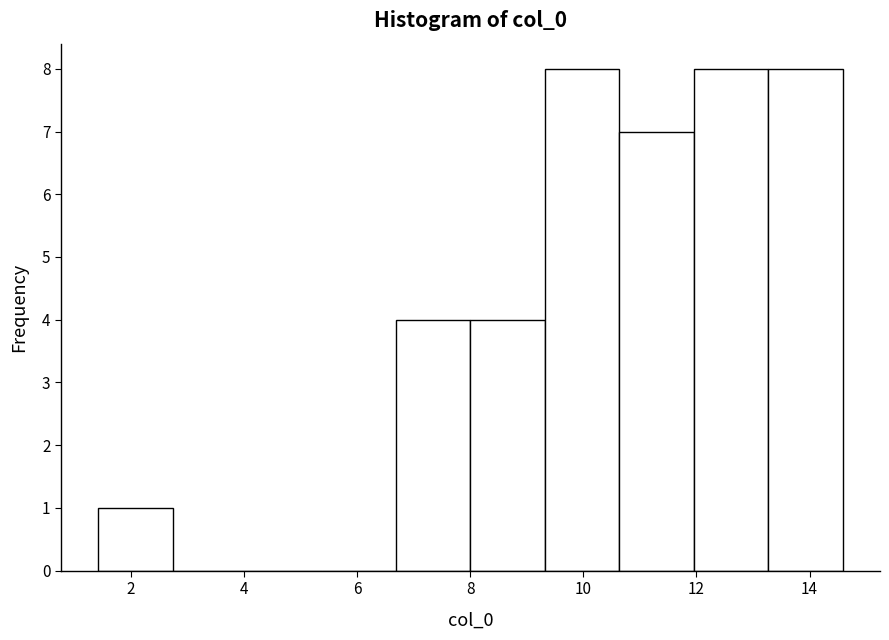

Reading left to right, transcribe this chart: for each bar, give the range it covers on the x-axis and its height. Neither the bar edges nor the heights are printed on the chart, so give them approximately, as read against the axes.

1.4 to 2.8: 1
2.8 to 4.0: 0
4.0 to 5.4: 0
5.4 to 6.6: 0
6.6 to 8.0: 4
8.0 to 9.4: 4
9.4 to 10.6: 8
10.6 to 12.0: 7
12.0 to 13.2: 8
13.2 to 14.6: 8